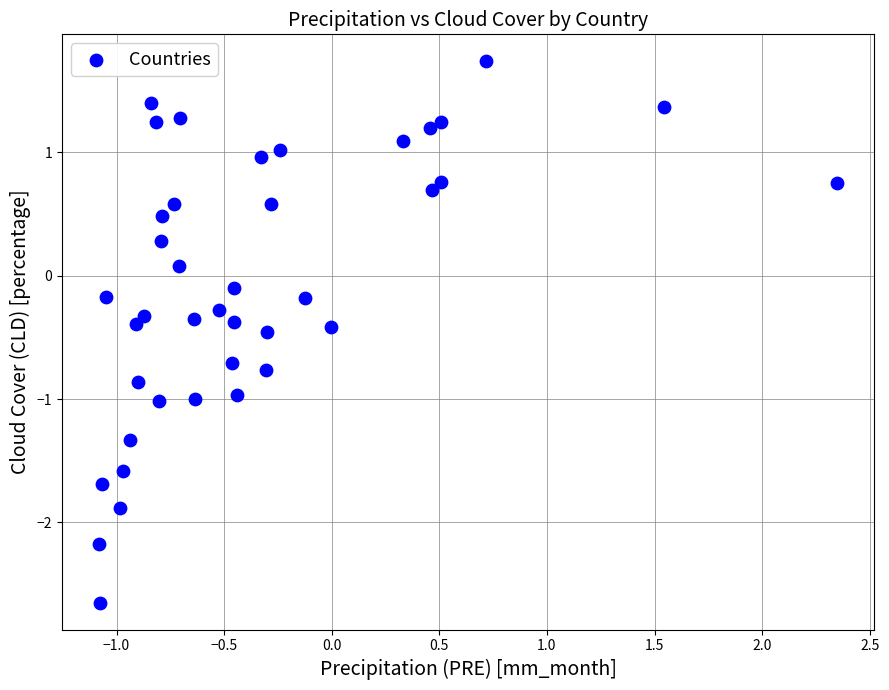

What is the range of Y values (max minus min)?

4.4